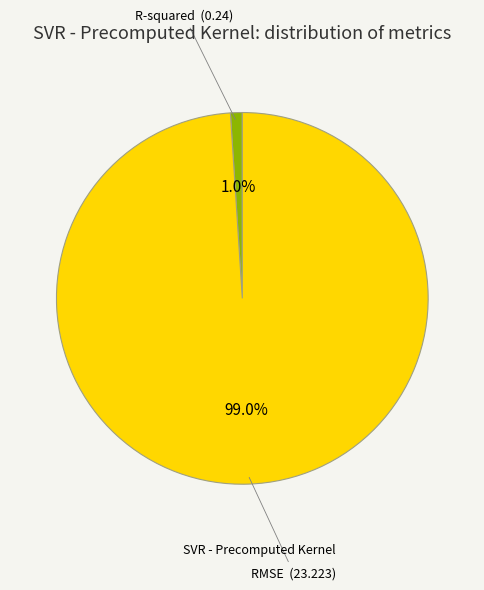

Does any single category account for the majority?

Yes